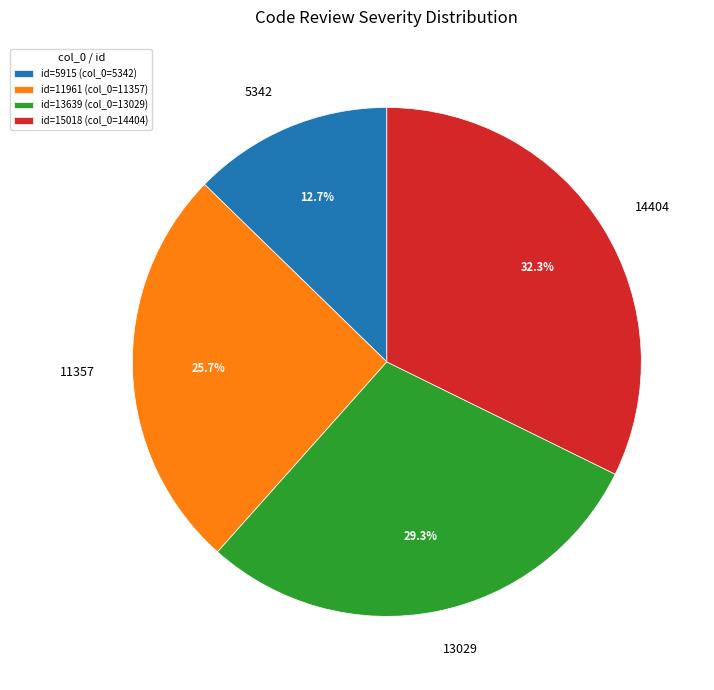

What percentage do 14404 and 5342 together represent?

45.0%